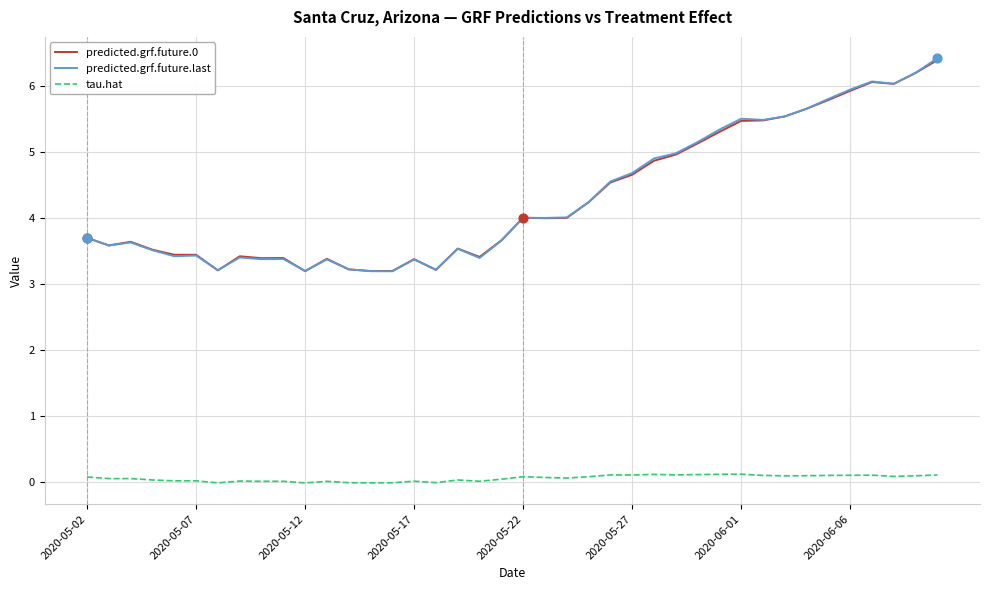

At how many categories does at least one series exceed 0?

40